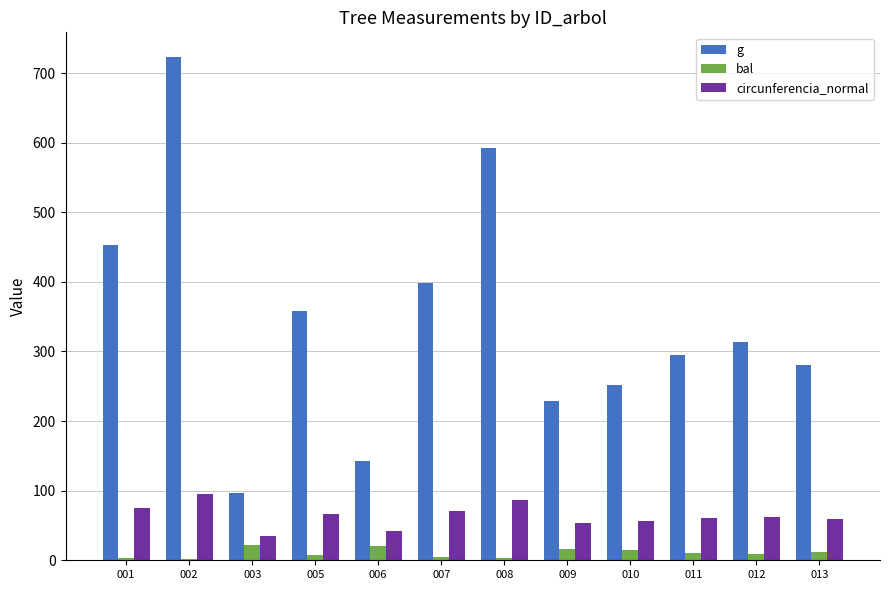

Does the chart contain stacked bars?

No